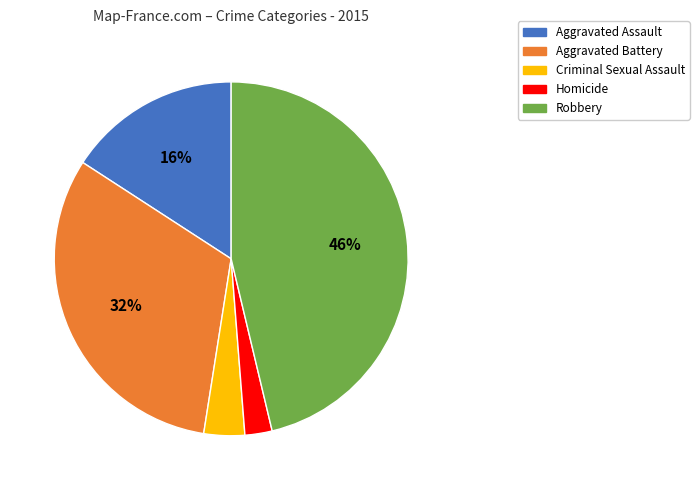

Combined, do Criminal Sexual Assault and Aggravated Battery account for over 50%?

No